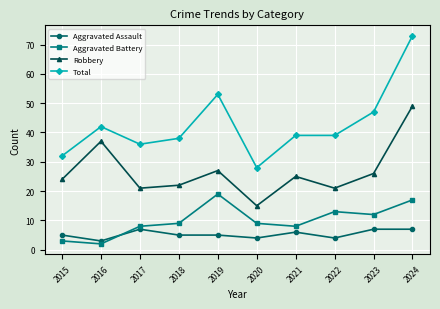

What is the greatest value displayed?

73